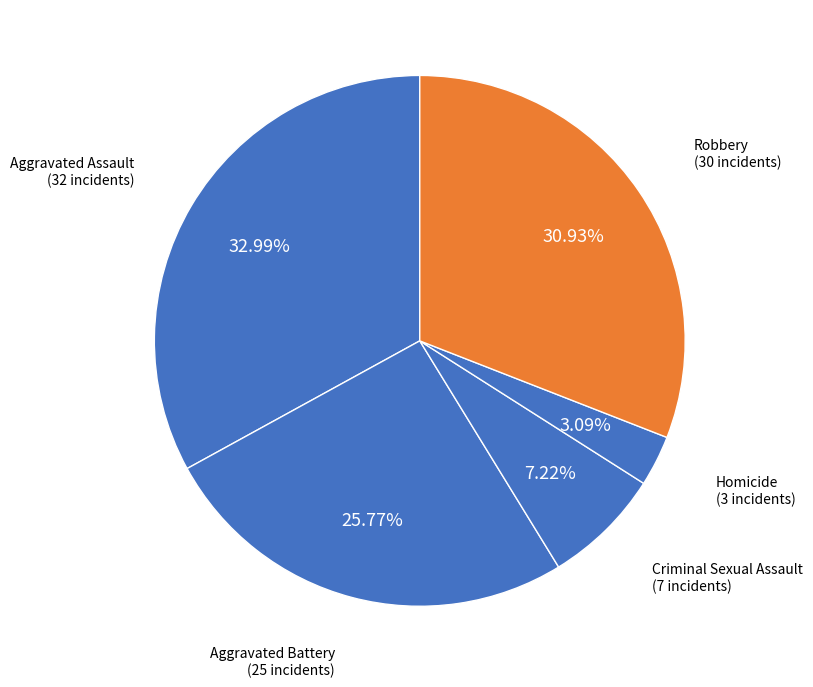

How many slices are in this pie chart?

5